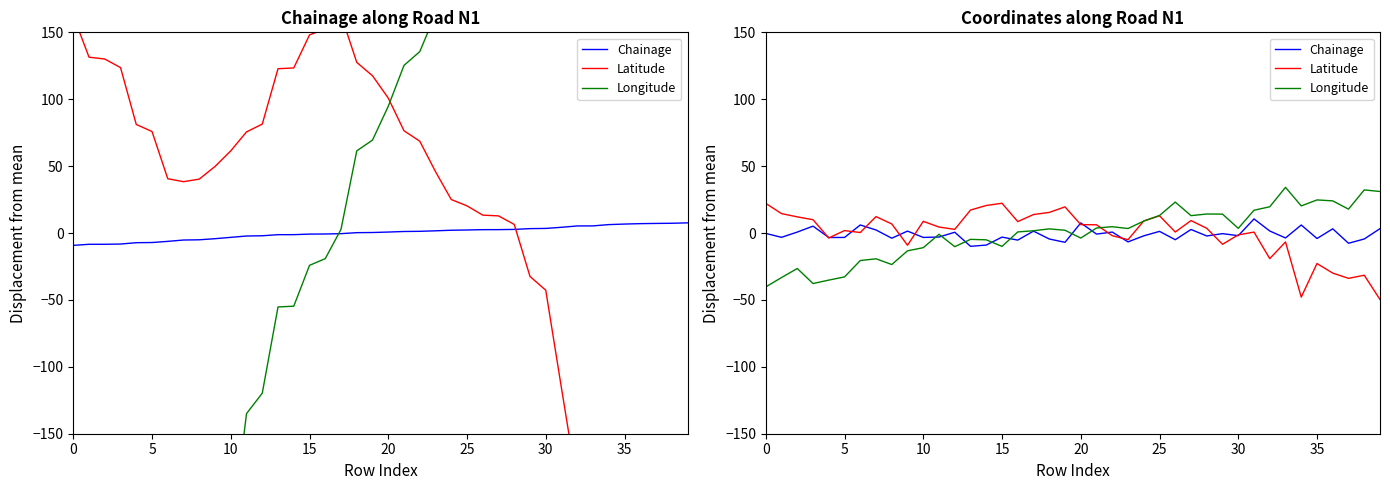

What is the value of the Latitude point at the 8th from the left?

12.3